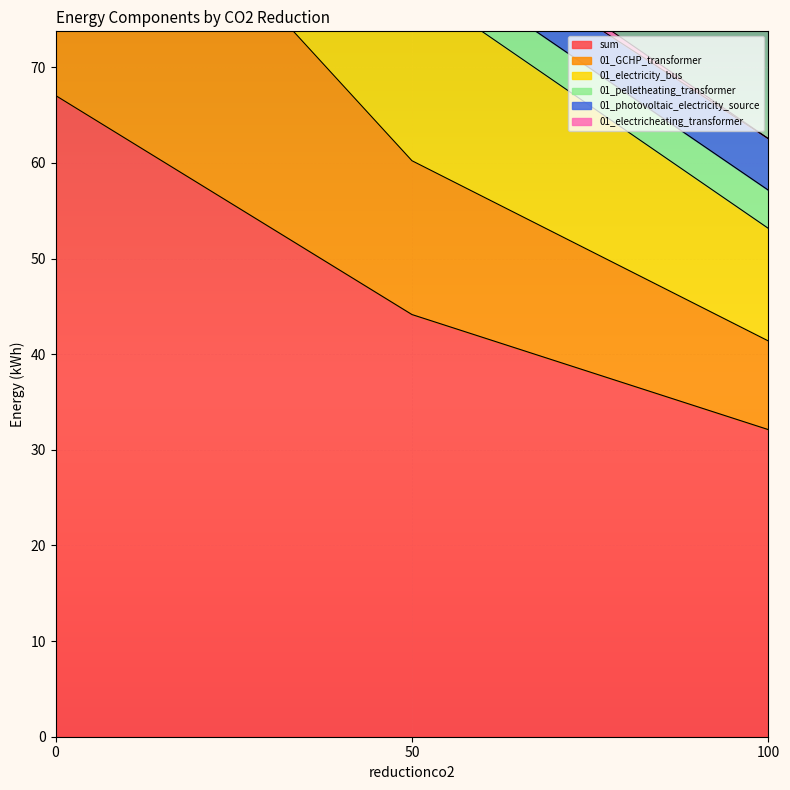

The value of sum at 100 is 9.7. True or false?

False